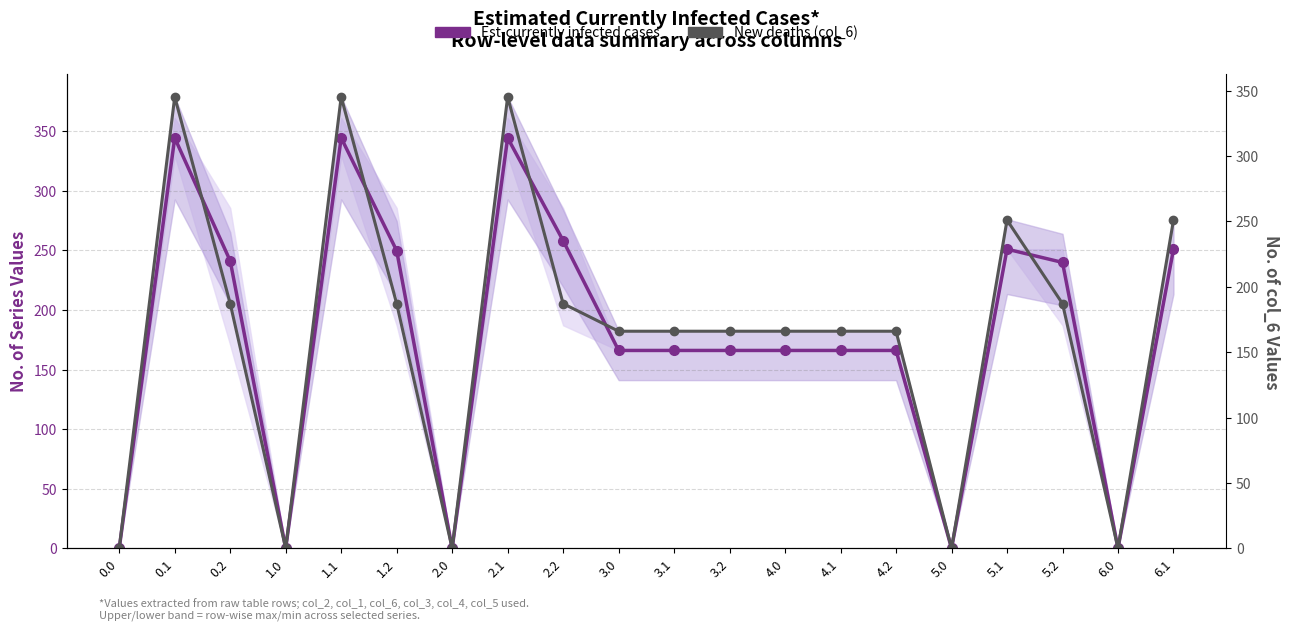

What is the difference between the Est-currently infected cases values at 1.2 and 0.2?

8.6